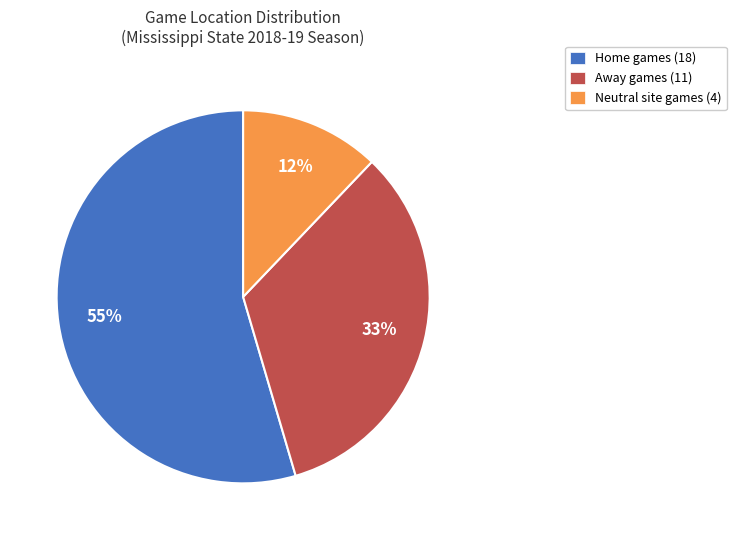

Is the sum of Away and Neutral greater than half?

No